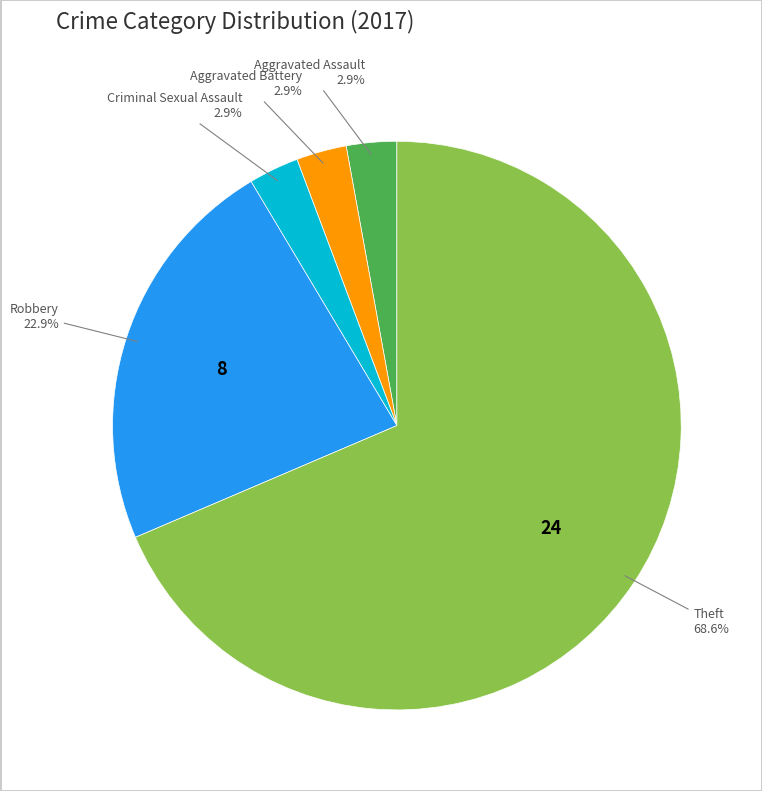

How many slices are in this pie chart?

5